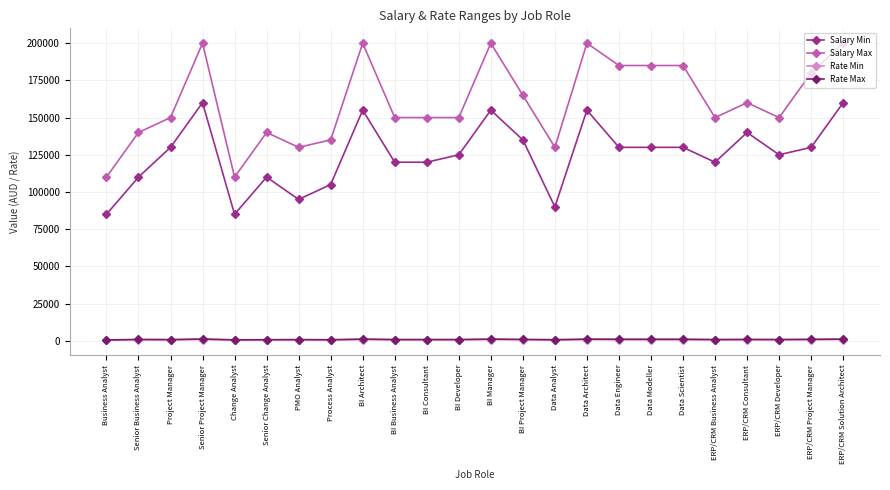

What is the smallest value displayed?

445